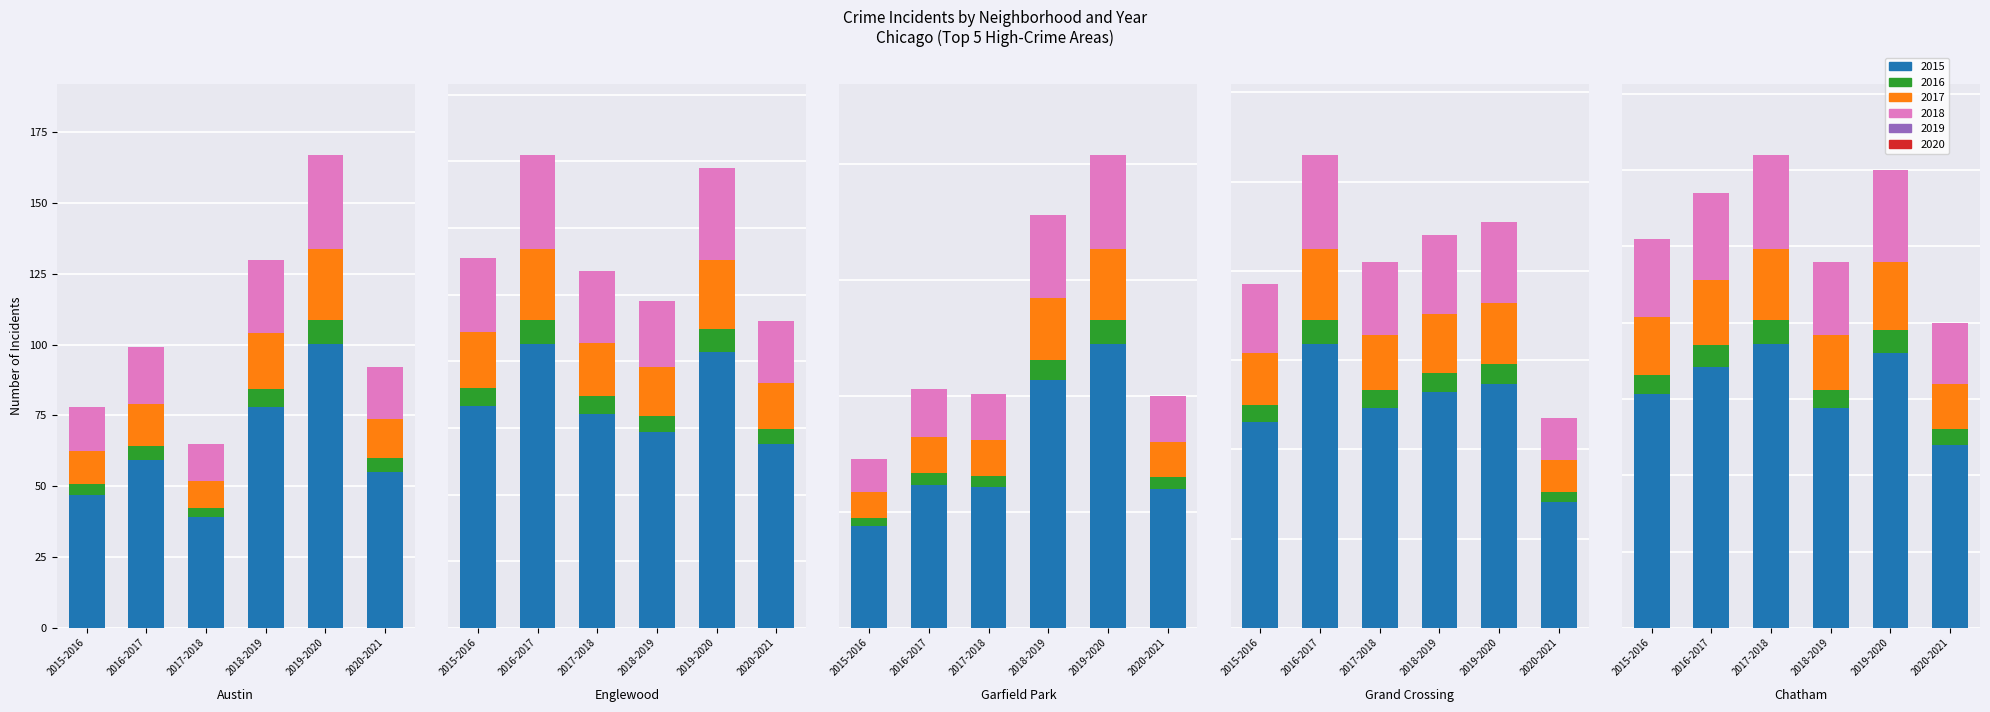

What is the sum of the 2016 values at 3 and 2?

209